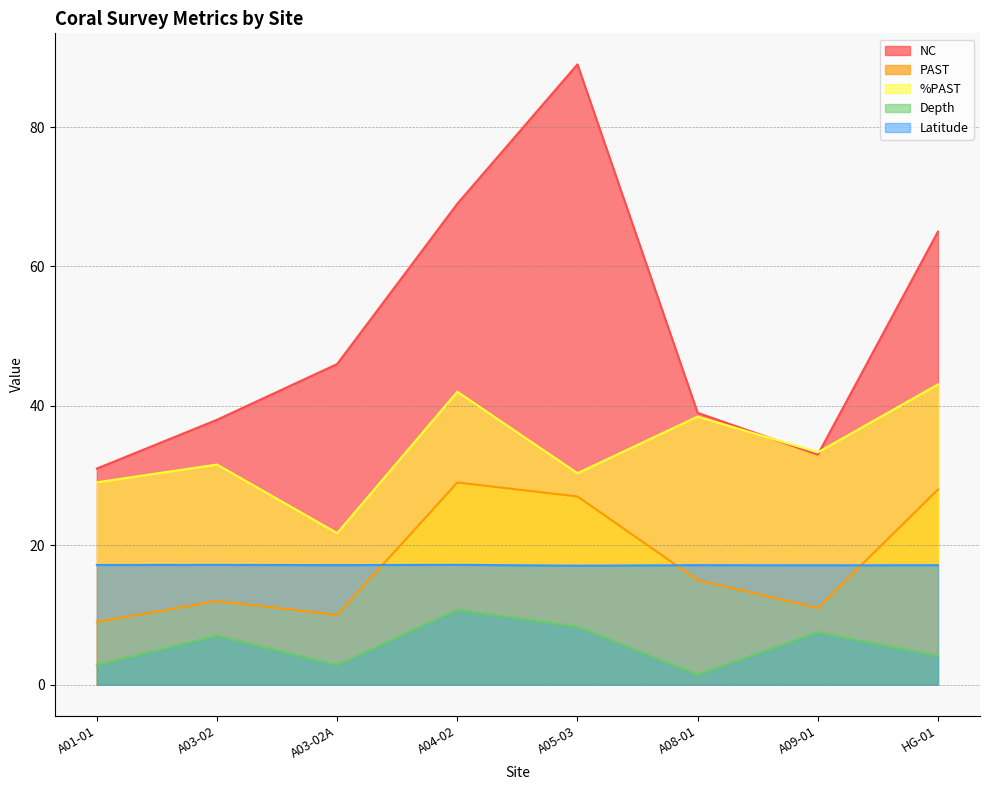

Read the %PAST value at A03-02.

31.6